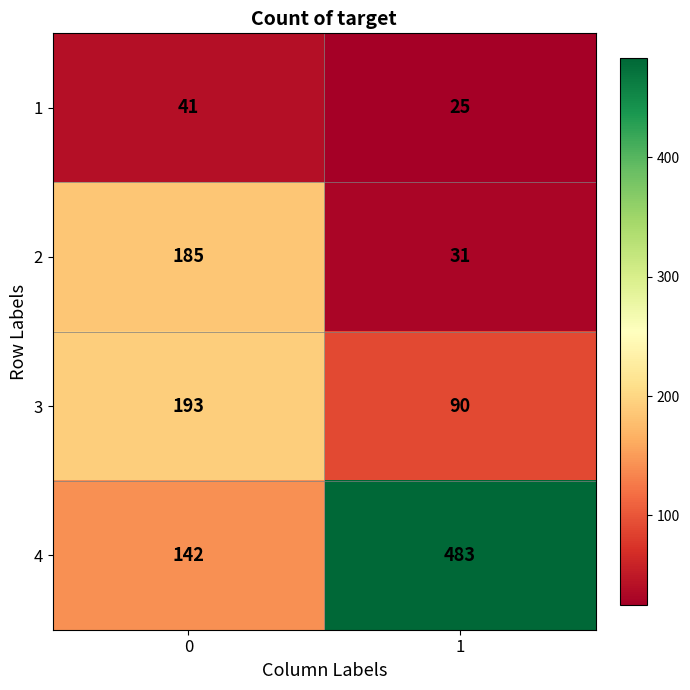

At which category is the sum across all series the highest?

1